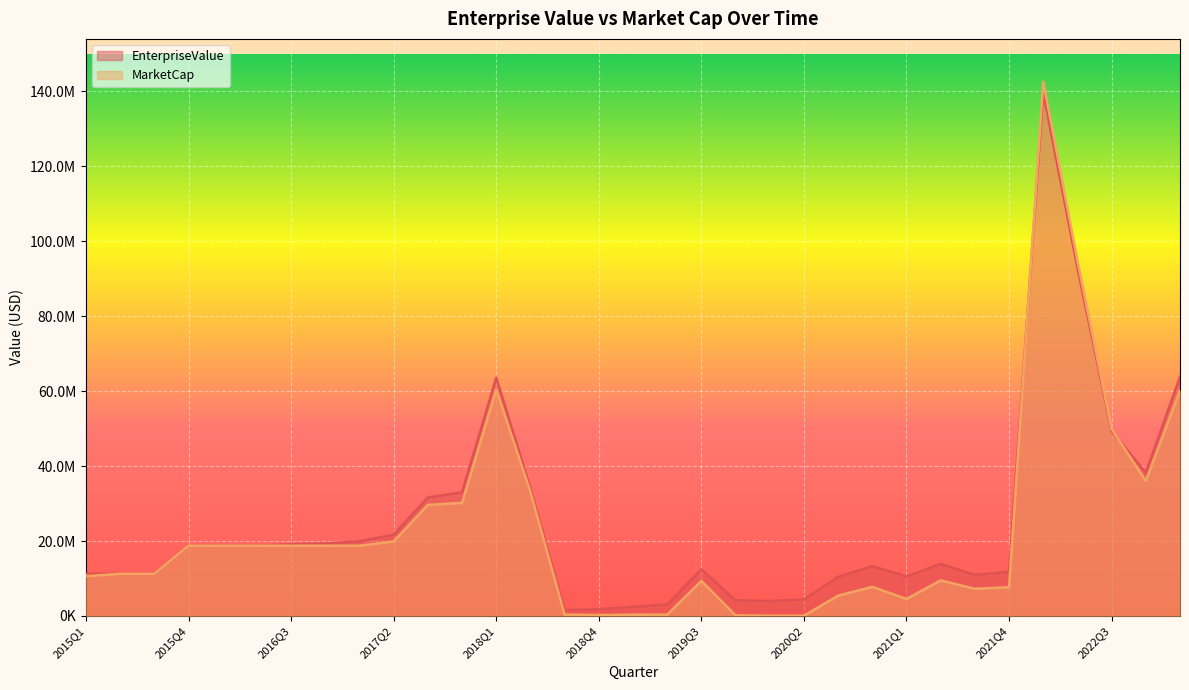

After their last crossing, which series has the higher values: MarketCap or EnterpriseValue?

EnterpriseValue